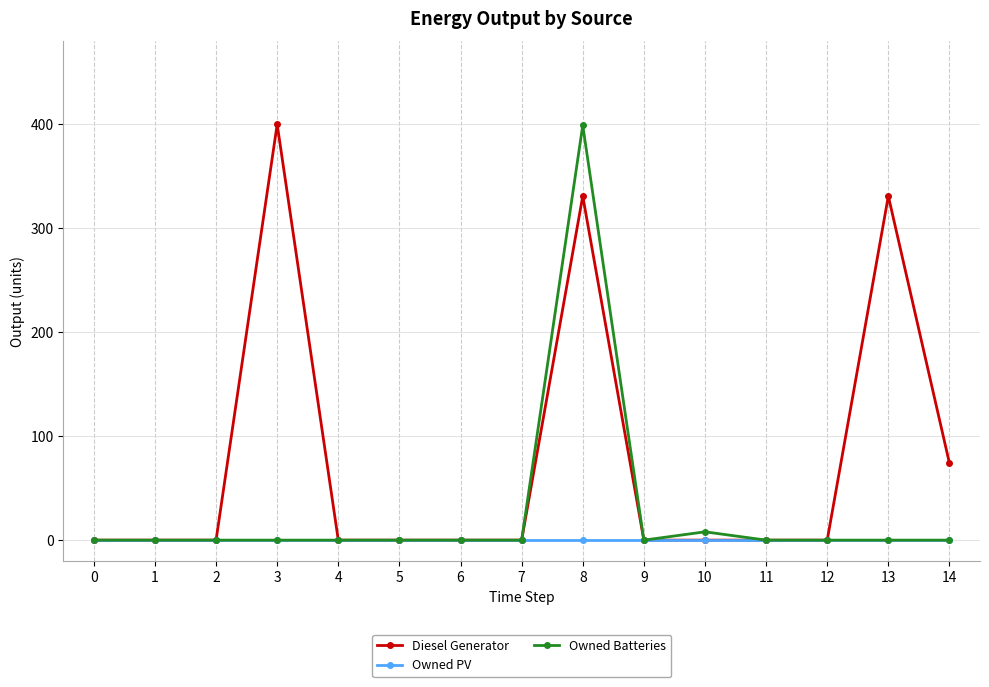

What is the maximum value shown in the chart?

400